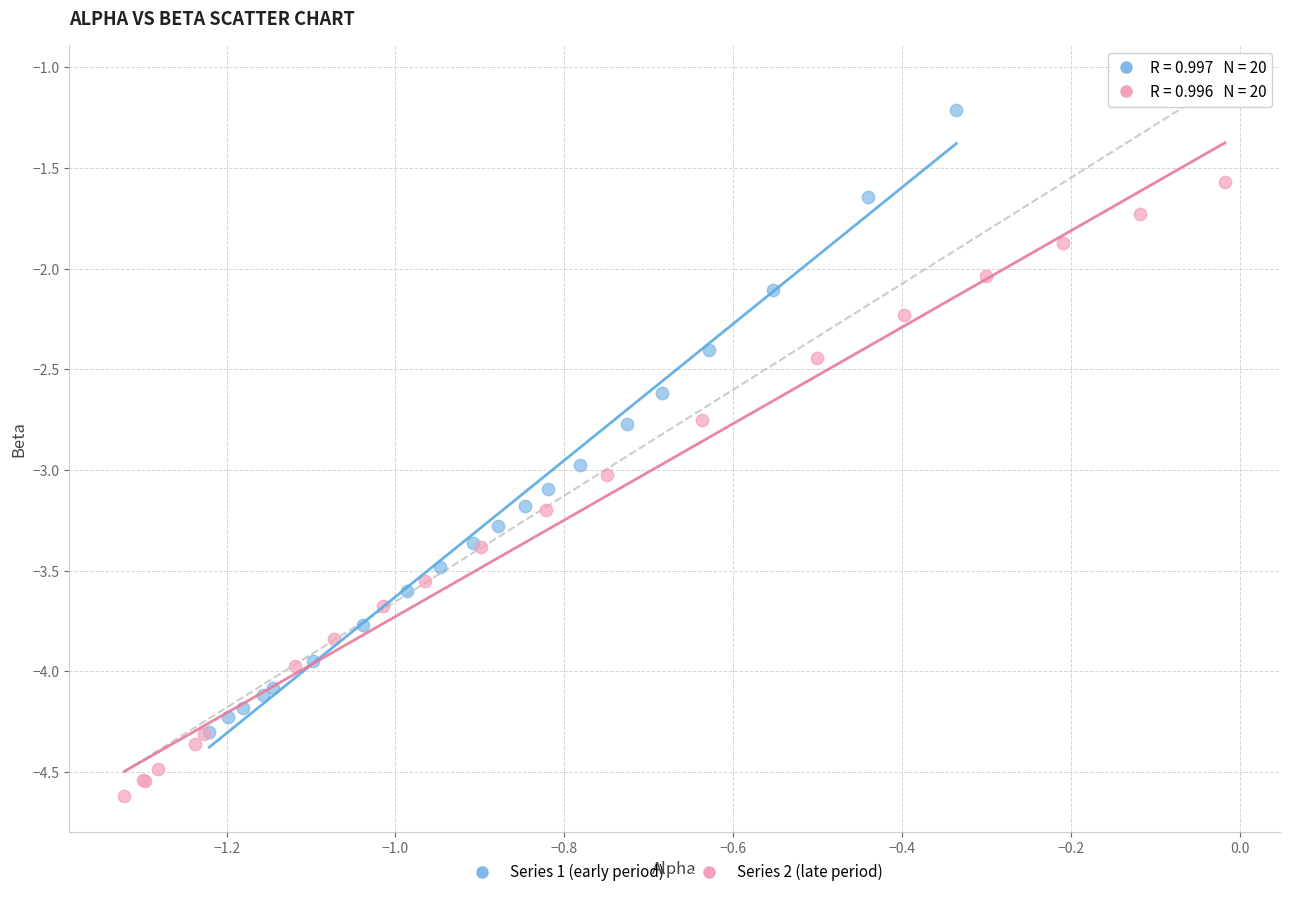

Which series contains the lowest Y value?

Series 2 (late period)